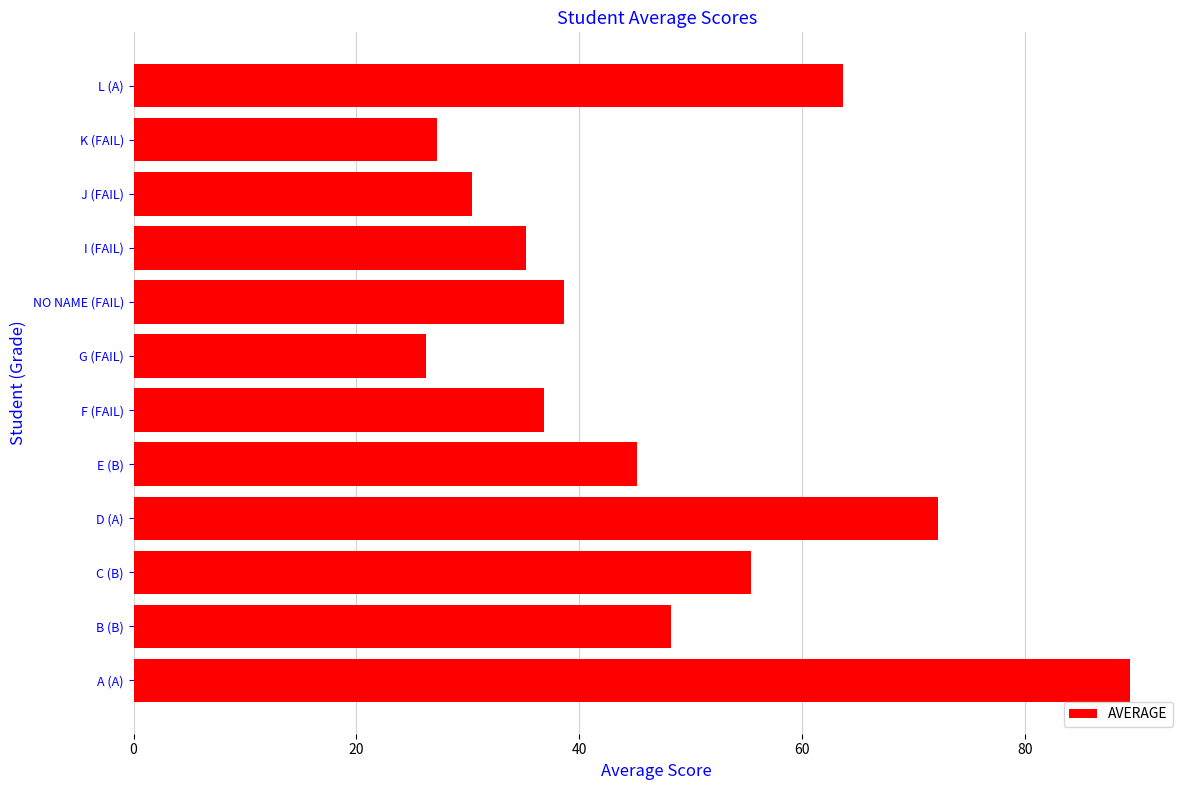

How many values are below 45?

6